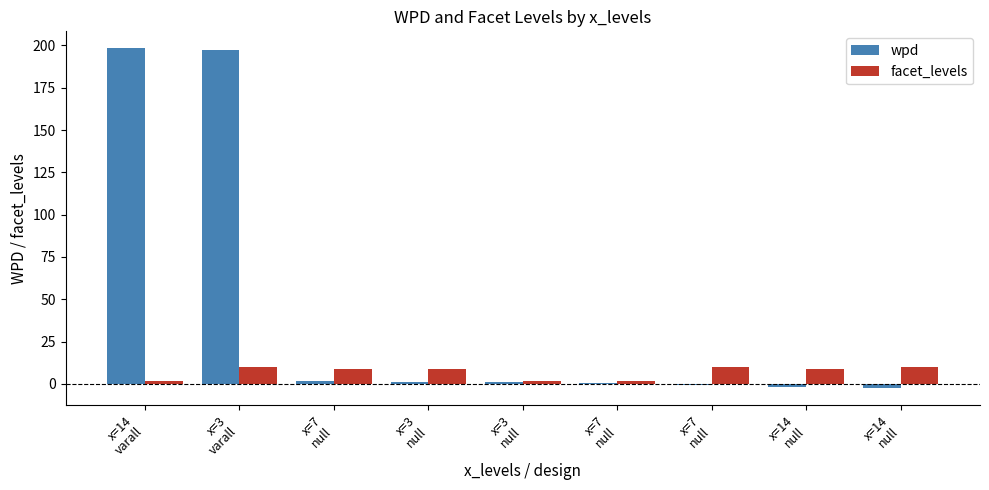

At how many categories does at least one series exceed 189?

2